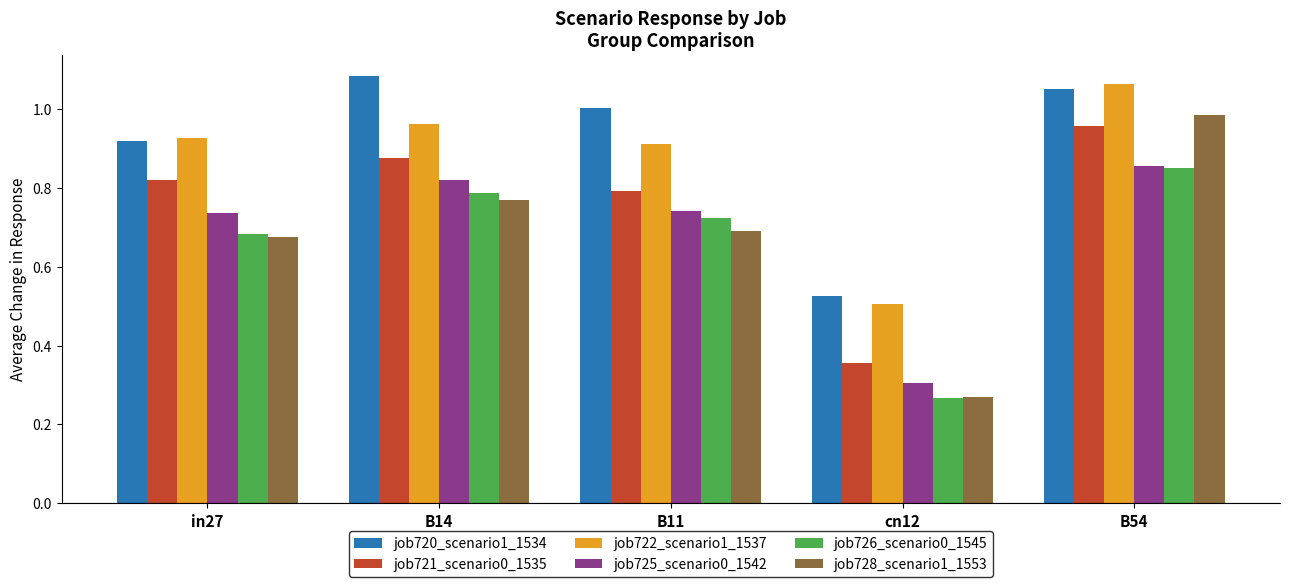

What is the sum of all job720_scenario1_1534 values?

4.6